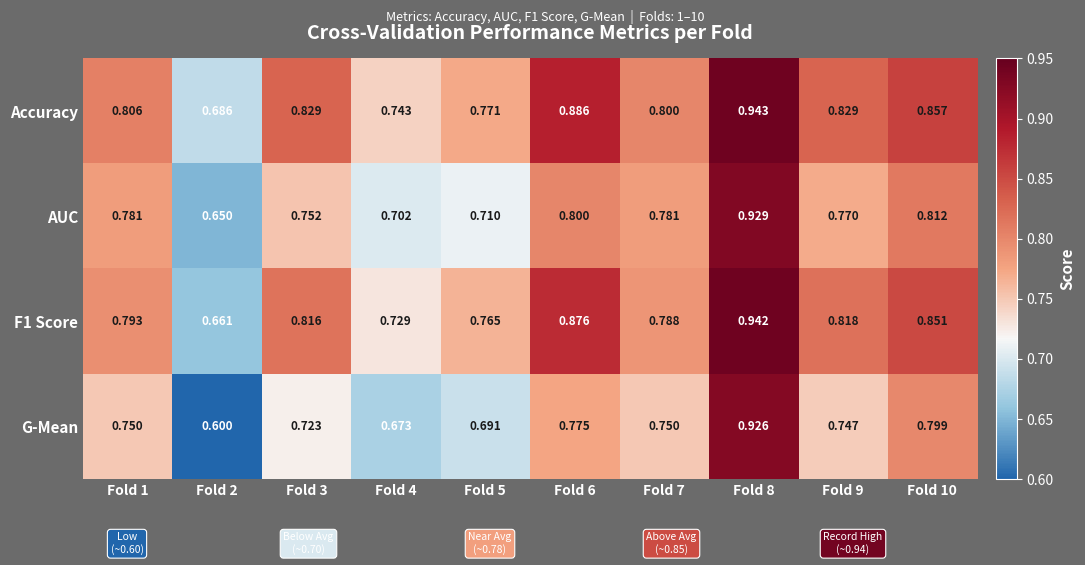

At which category is the sum across all series the highest?

Fold 8